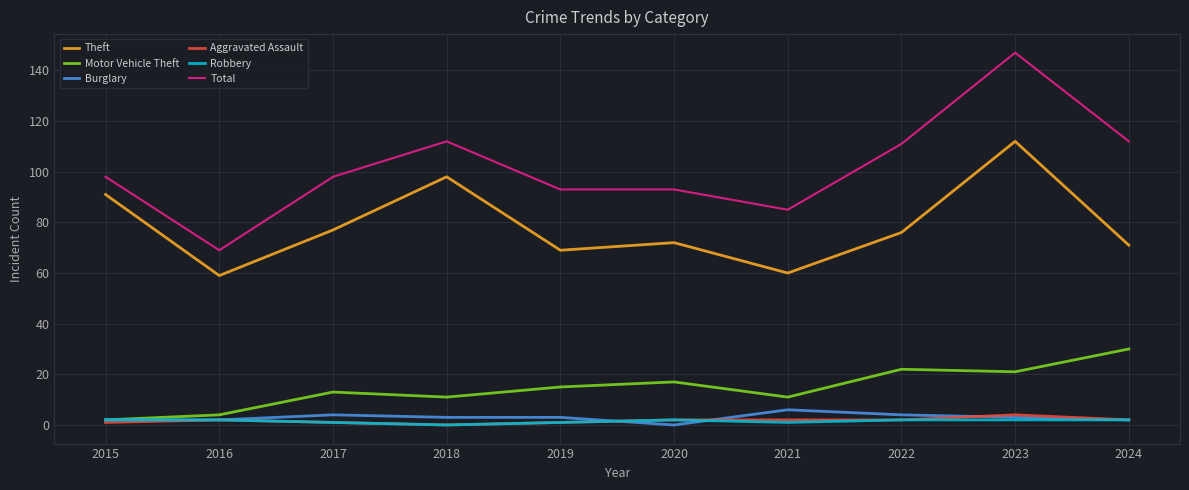

What is the sum of the Motor Vehicle Theft values at 2016 and 2019?

19